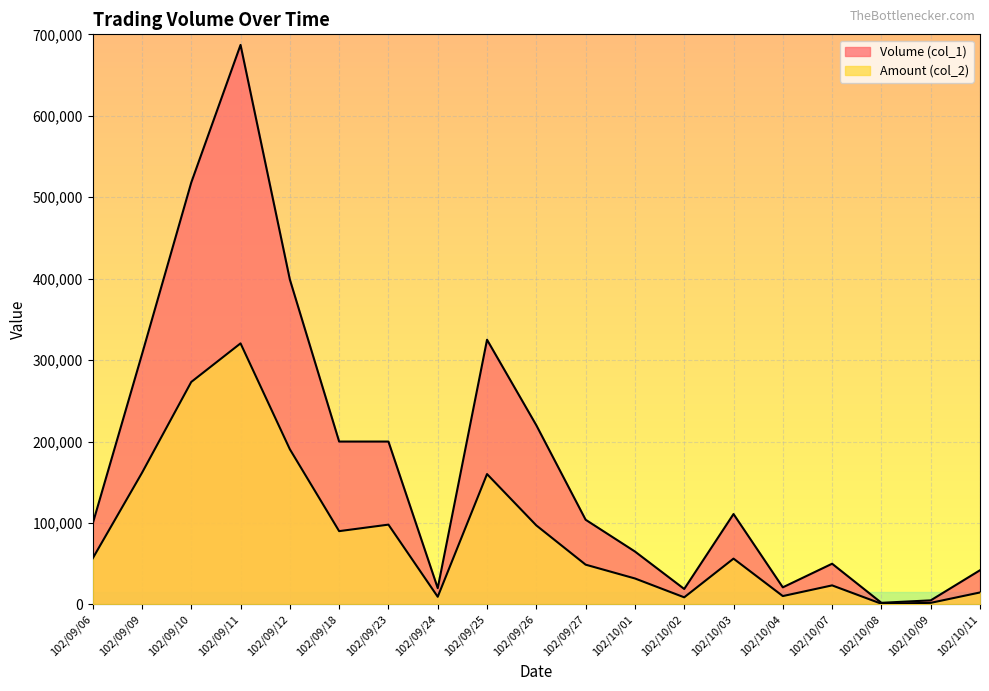

At which label does Volume (col_1) reach its minimum?

102/10/08